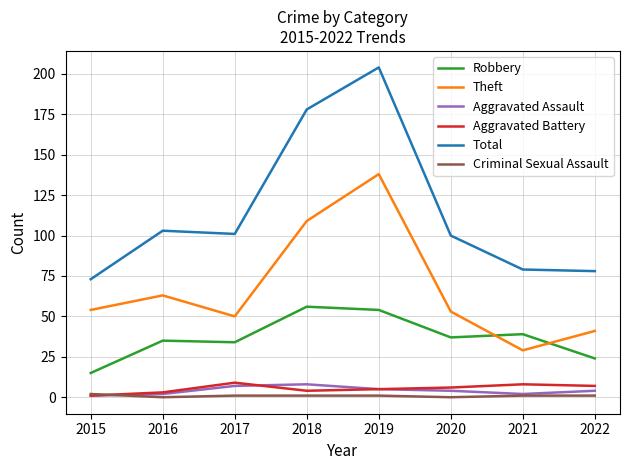

Which series changed the most between 2015 and 2016?

Total